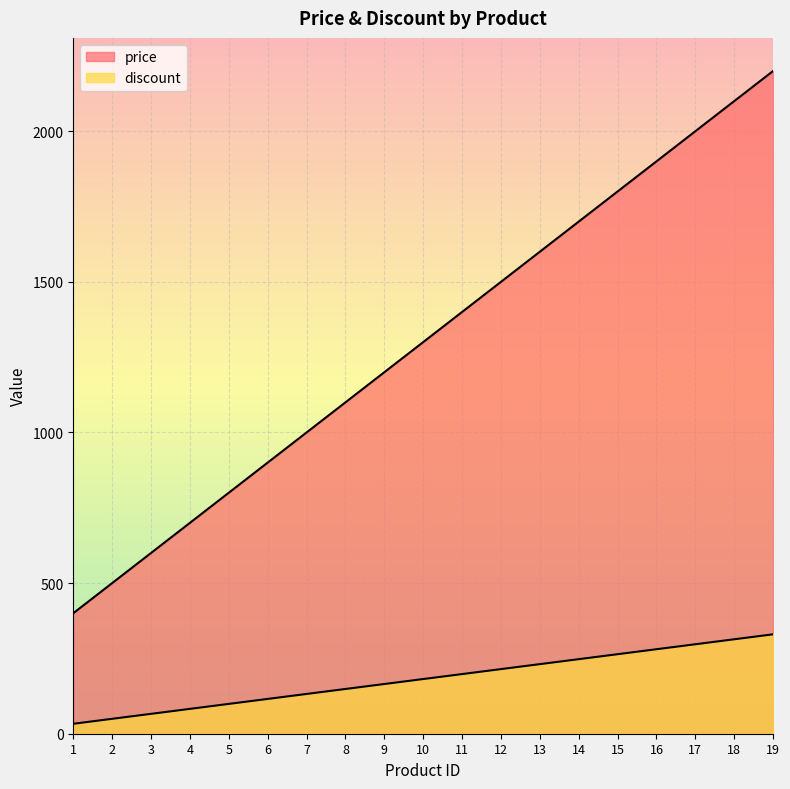

Which series has the largest total across all categories?

price